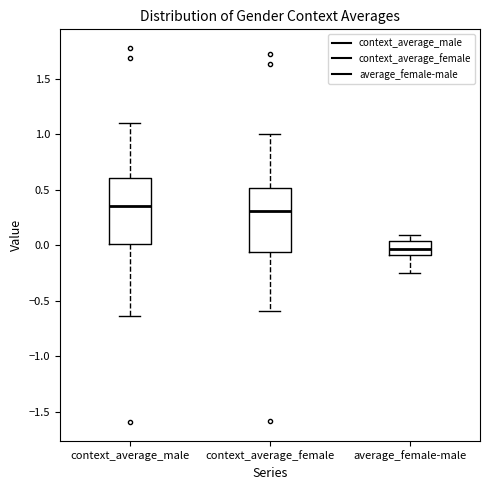

Reading left to right, read every box against the y-axis: the position of its median line, the range the box covers, and the ends of its whiskers. The values are not printed on the chart, so give them approximately, as read against the axis.

context_average_male: median 0.35, box 0.00 to 0.60, whiskers -0.65 to 1.10
context_average_female: median 0.30, box -0.05 to 0.50, whiskers -0.60 to 1.00
average_female-male: median -0.05, box -0.10 to 0.05, whiskers -0.25 to 0.10